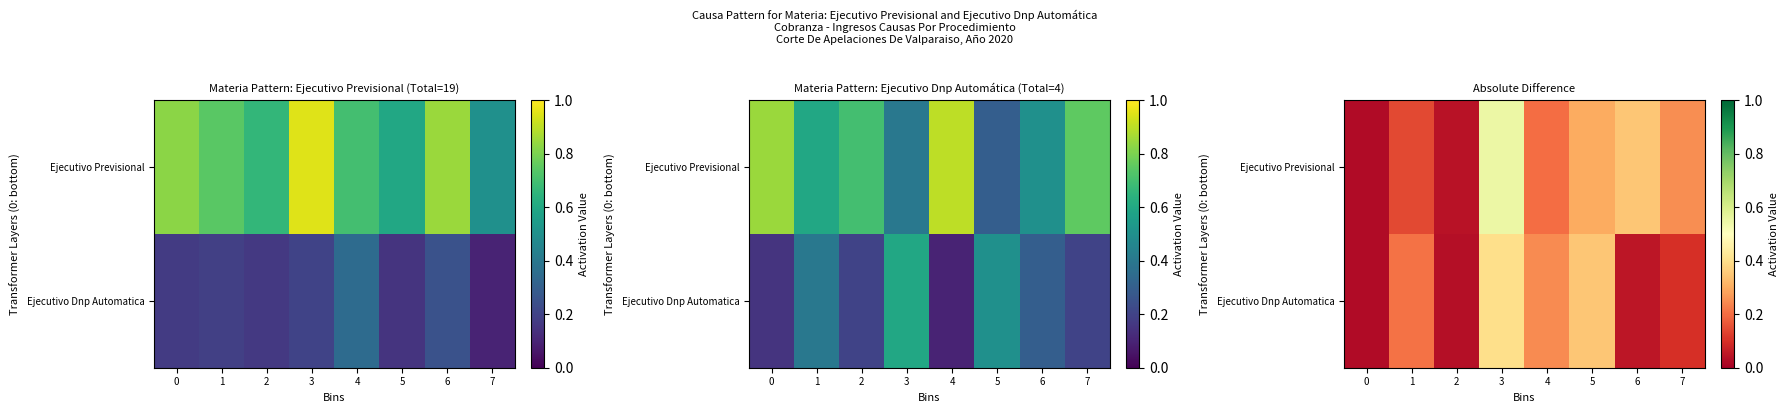

At which label does Ejecutivo Dnp Automatica reach its peak?

3